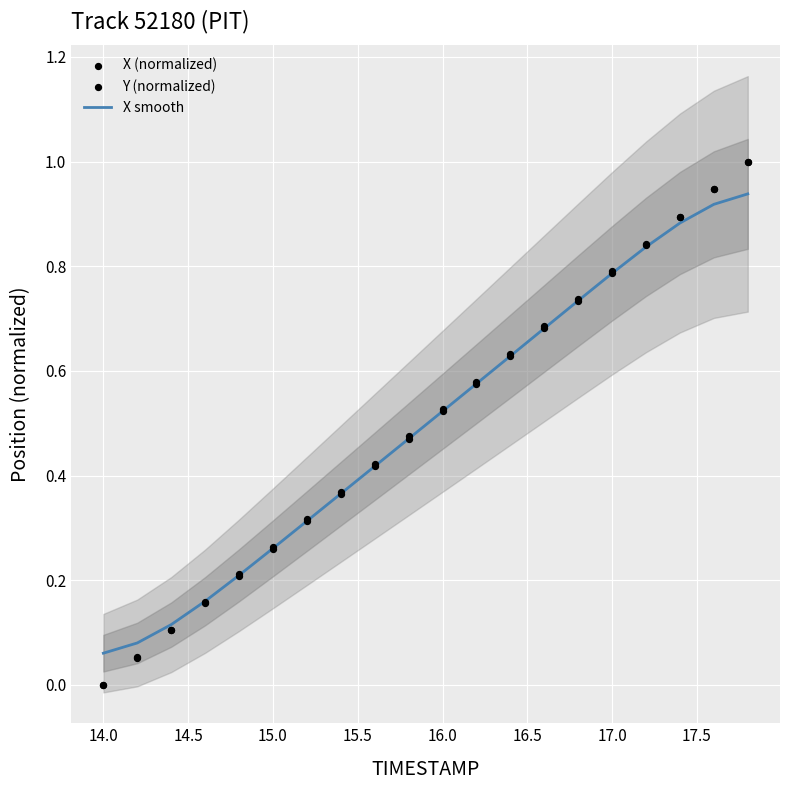

What is the total value across all series at 16.5?

0.9